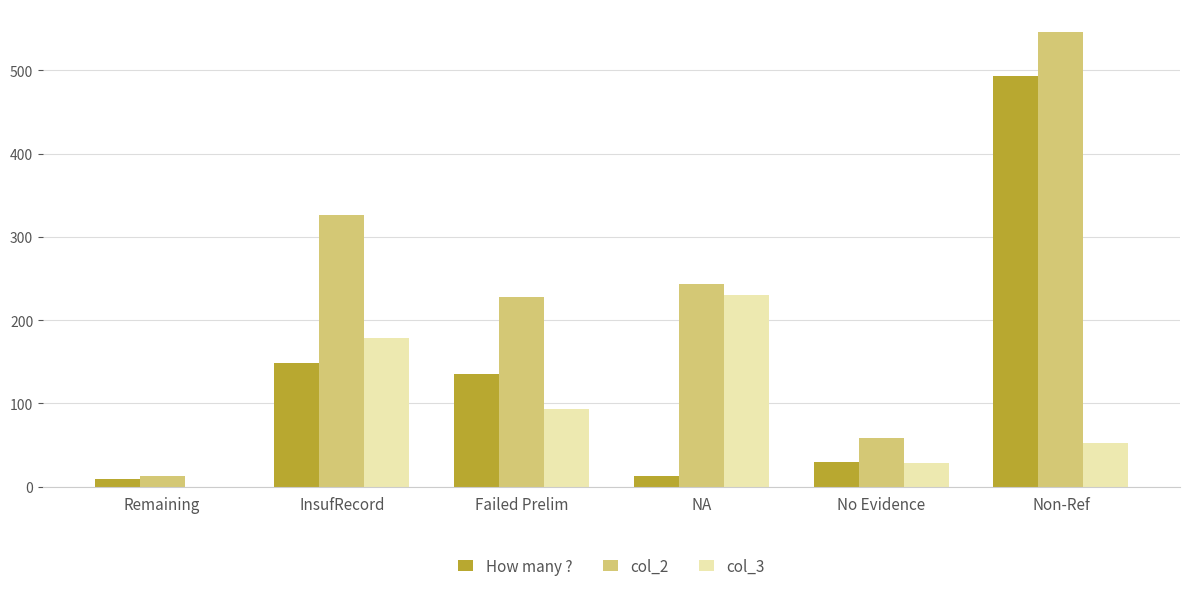

What is the spread (max minus min) of values at No Evidence?

30